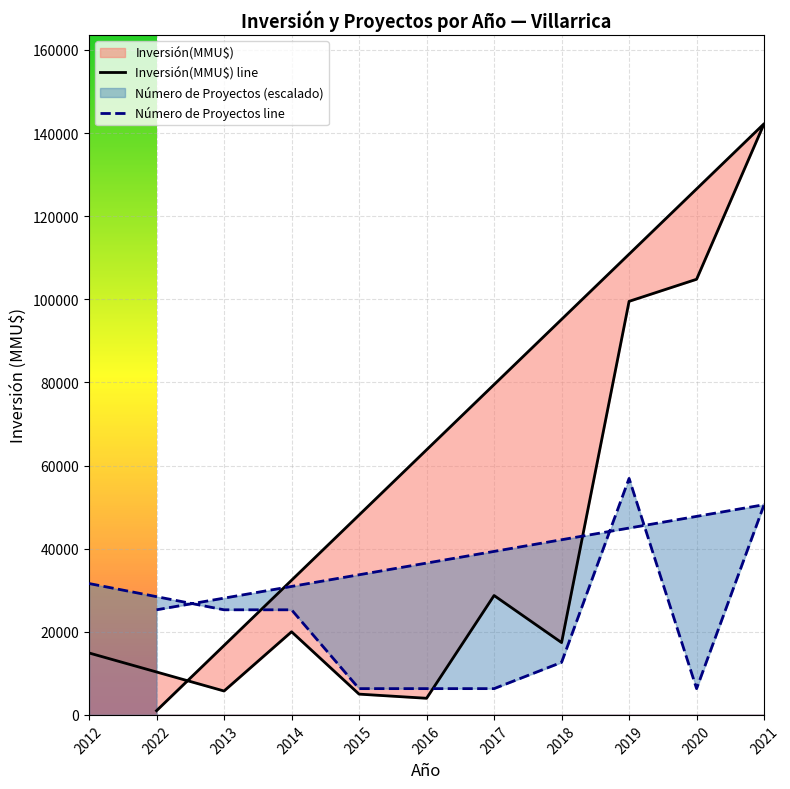

How many intersections are there between Número de Proyectos line and Inversión(MMU$) line?

2